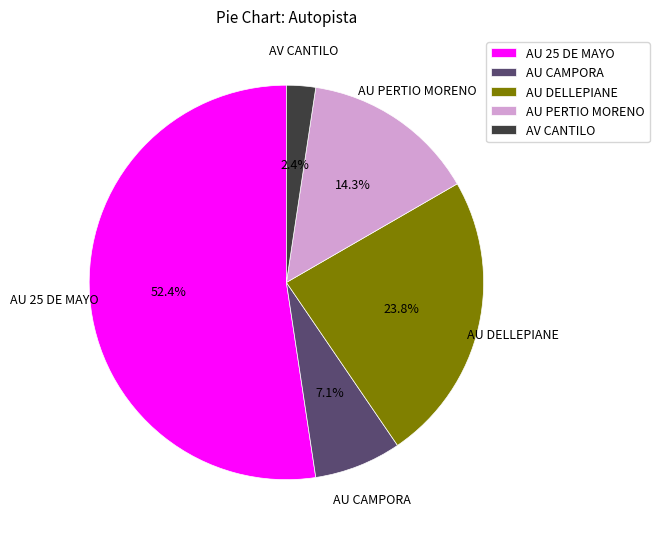

How many segments does this pie chart have?

5